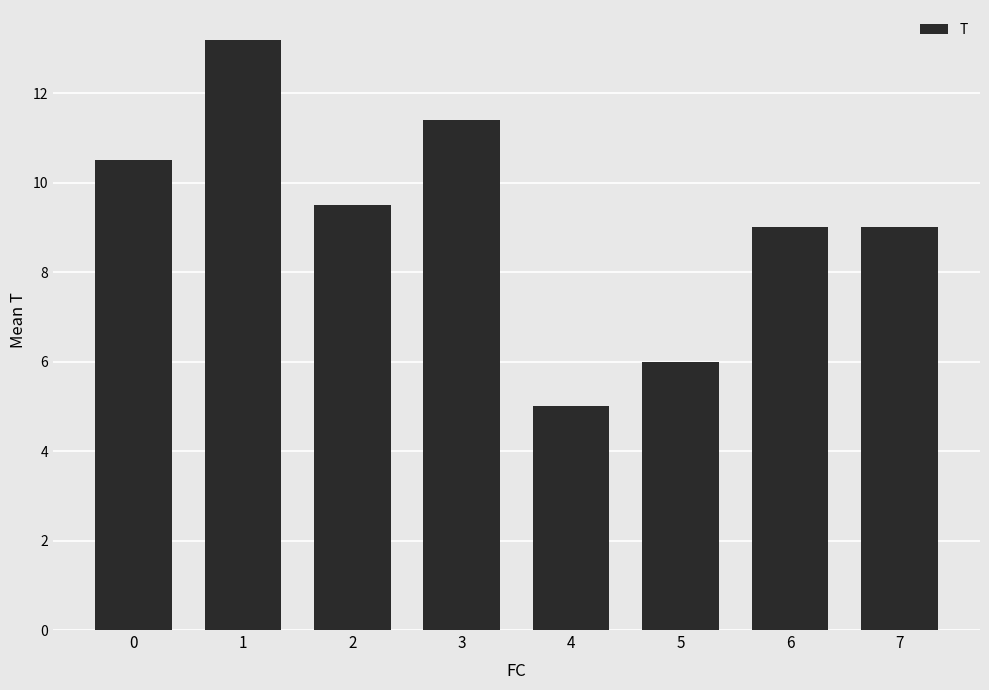

How many data points does each series have?

8